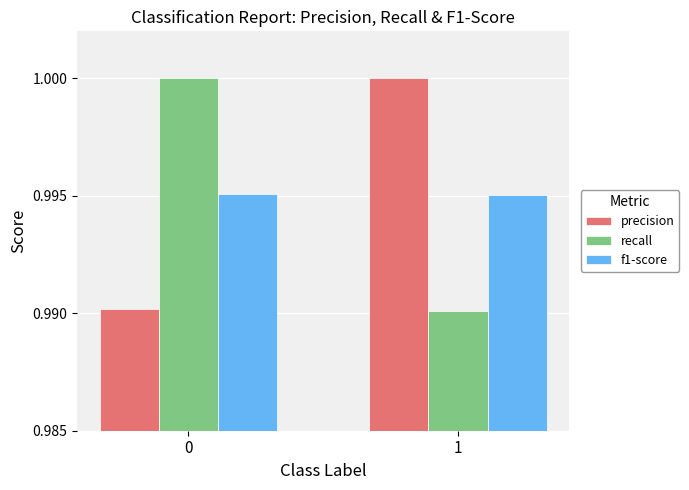

List the labels in order of precision value, largest first.

1, 0